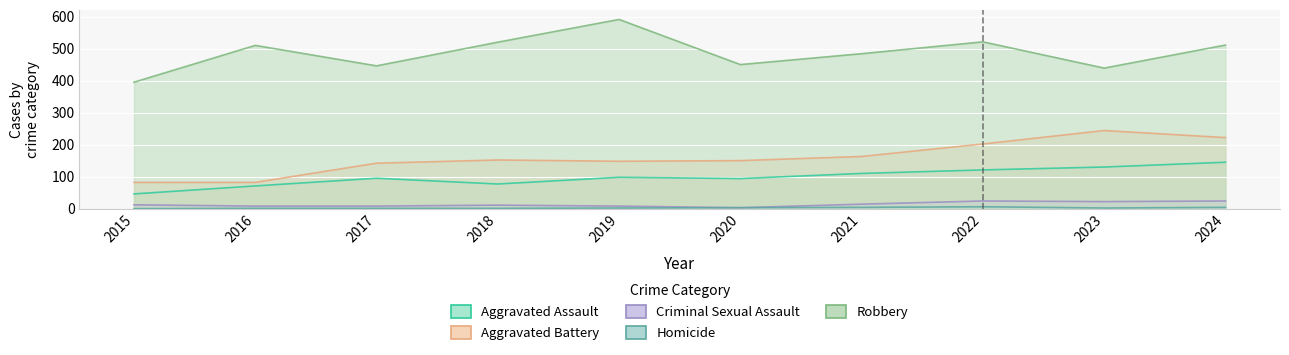

At which label does Aggravated Assault reach its peak?

2024